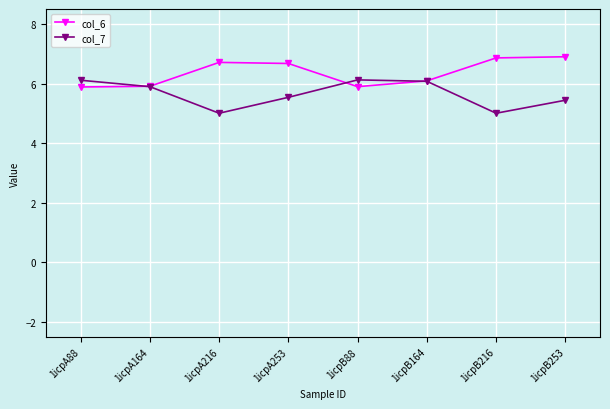

True or false: col_6 has a value of 2.5 at 1icpA216.

False